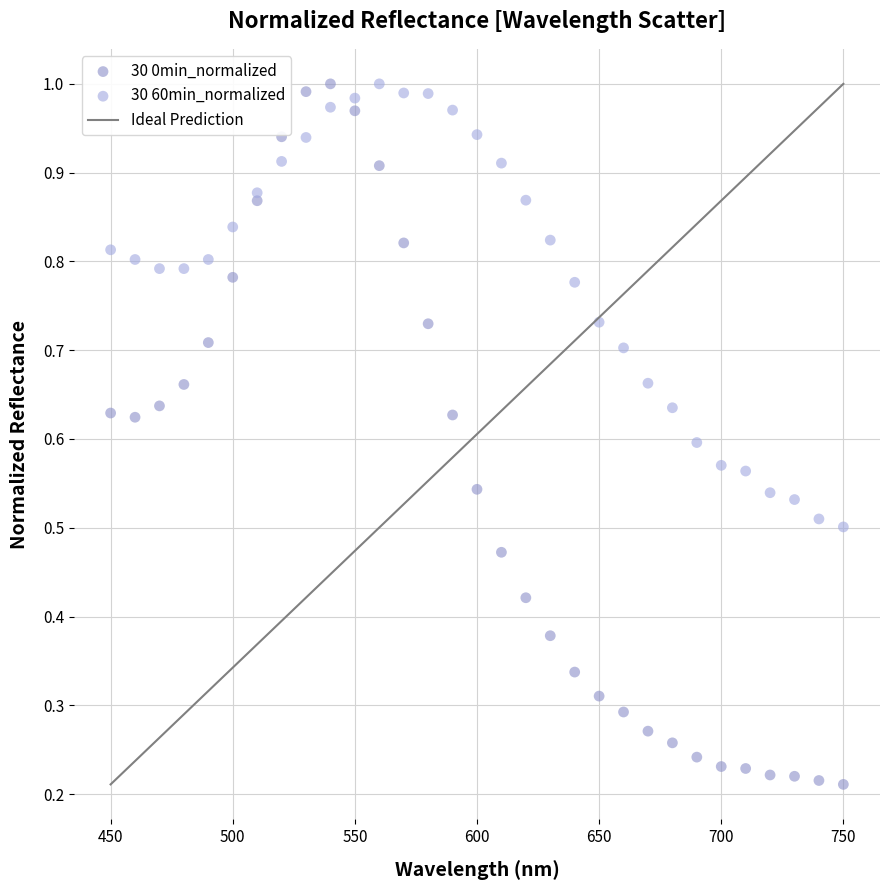

Which series has the widest spread of Y values?

30 0min_normalized